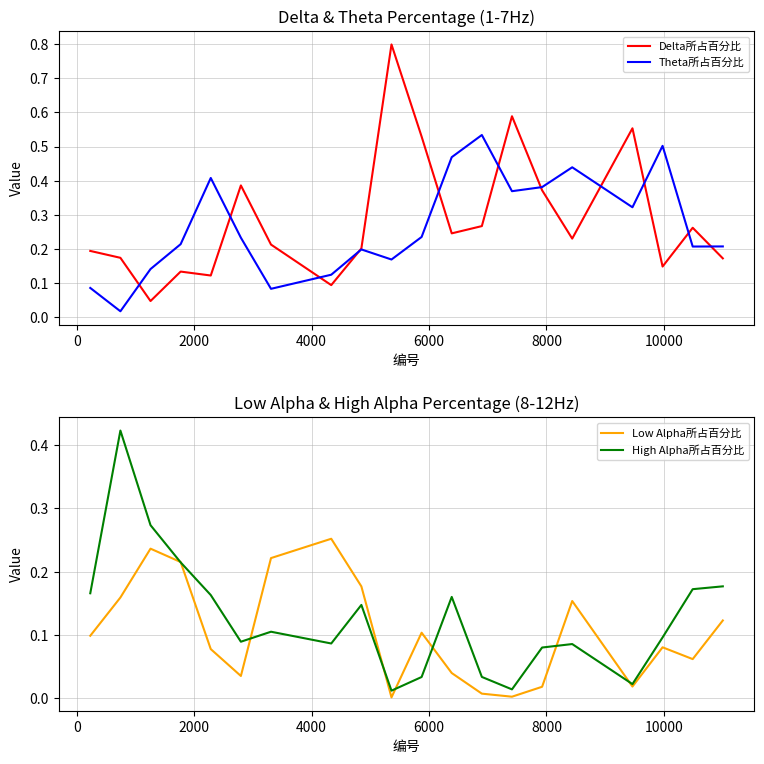

After their last crossing, which series has the higher values: Low Alpha所占百分比 or Theta所占百分比?

Theta所占百分比